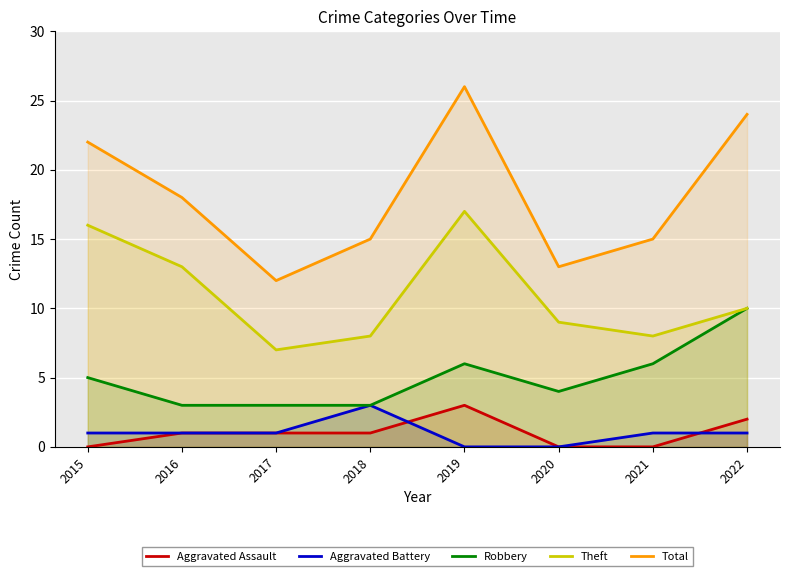

The Robbery series shows 10 at 2021. True or false?

False